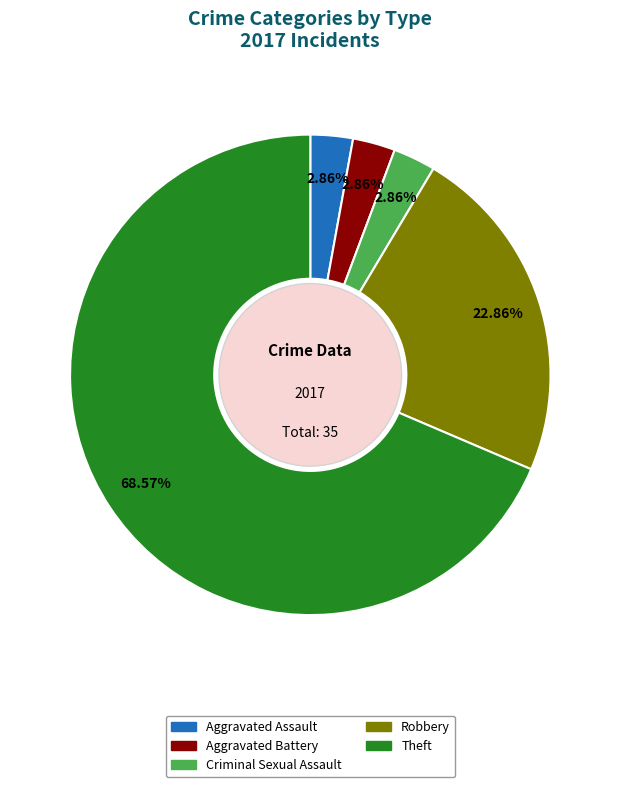

Is there any slice that represents more than half of the pie?

Yes